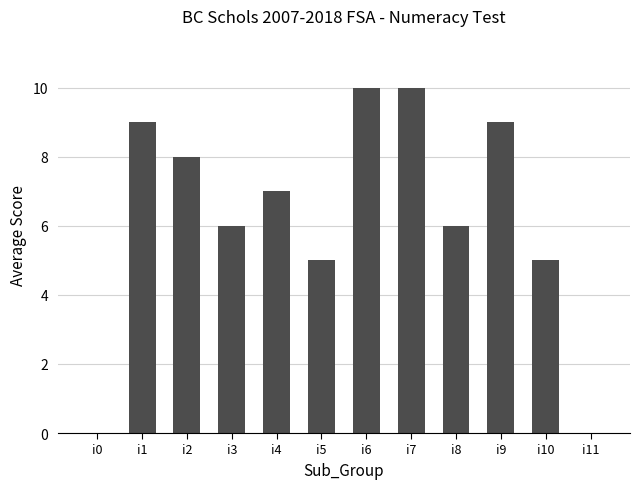

True or false: the data shows 5 at i7.

False